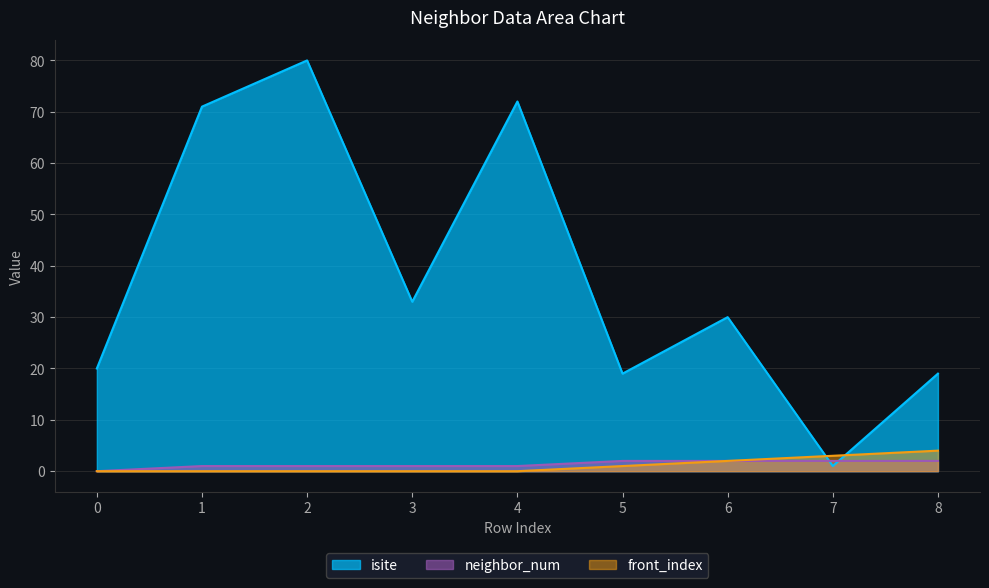

True or false: front_index has more than 0 points higher than both neighbors.

False